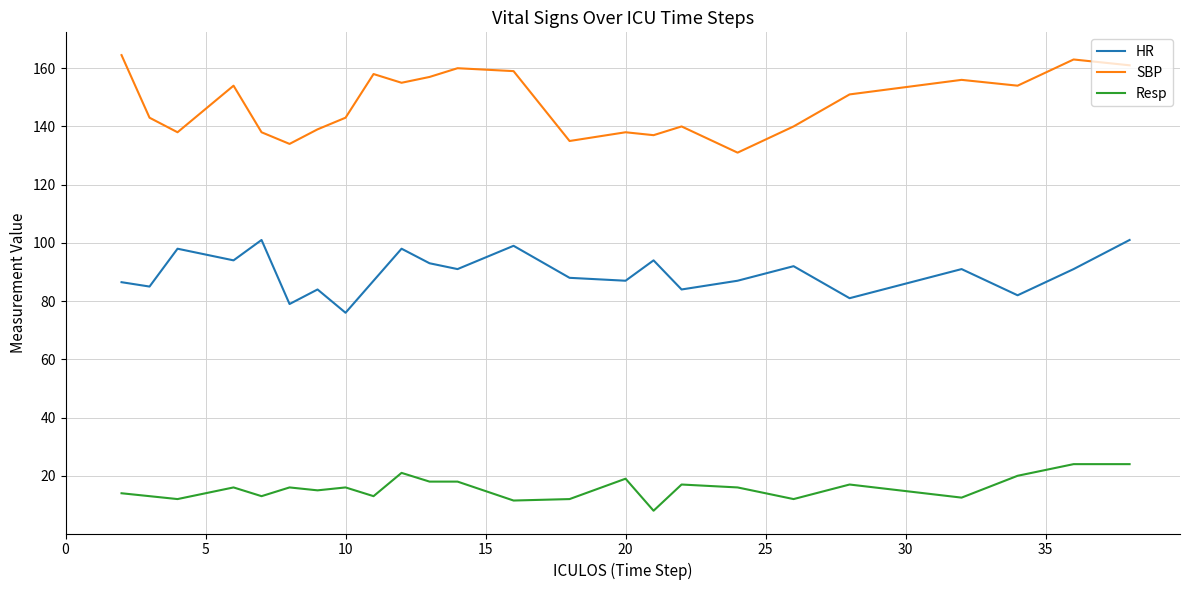

True or false: Resp has more than 2 interior local peaks.

True